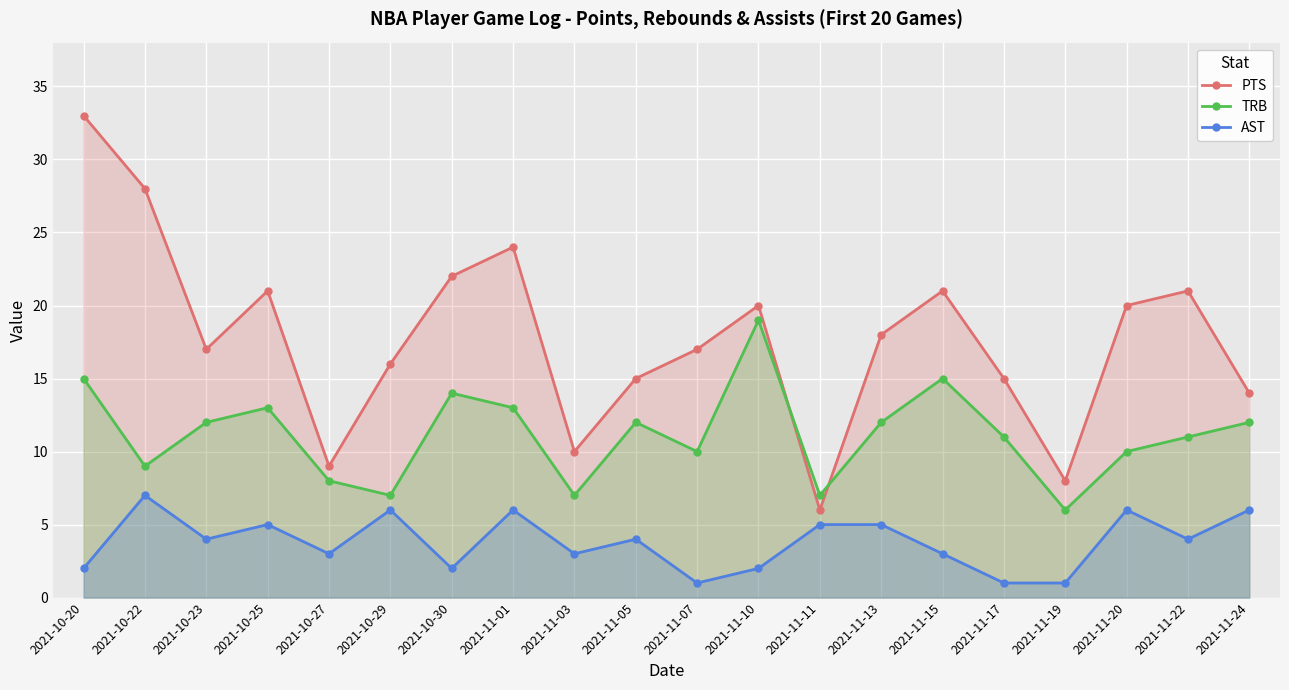

What is the difference between the AST values at 2021-10-22 and 2021-11-20?

1